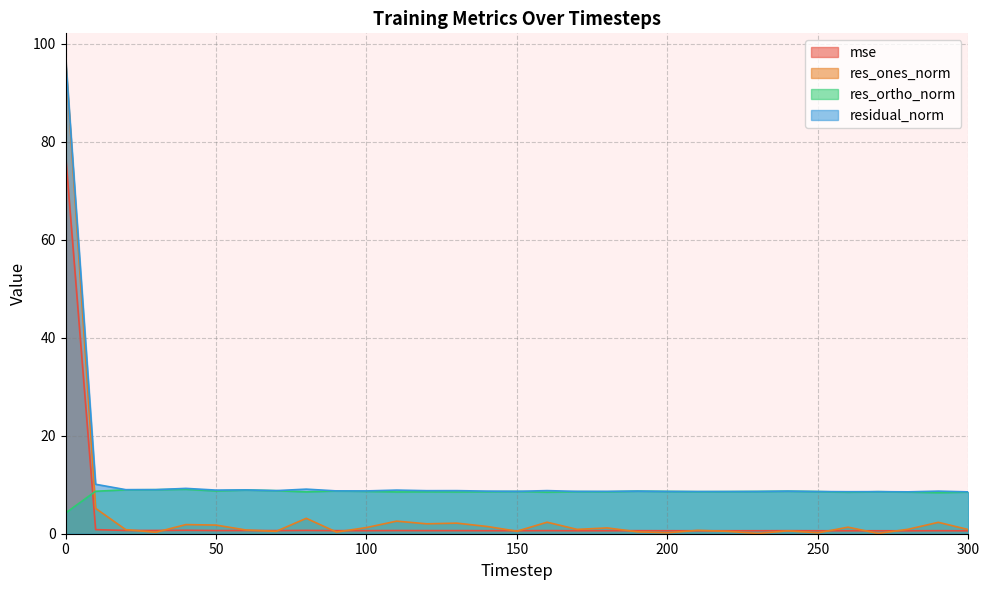

Which has a higher value, 10 or 150?

10